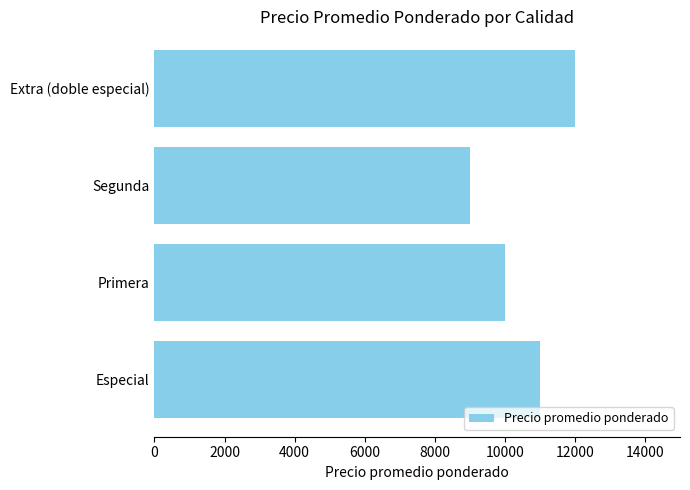

Count the number of data series in this chart.

1